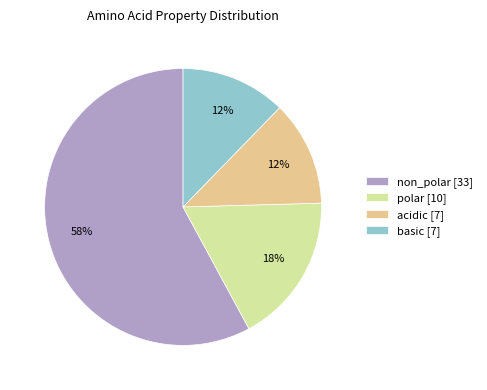

What is the ratio of the value at acidic [7] to the value at basic [7]?

1.0